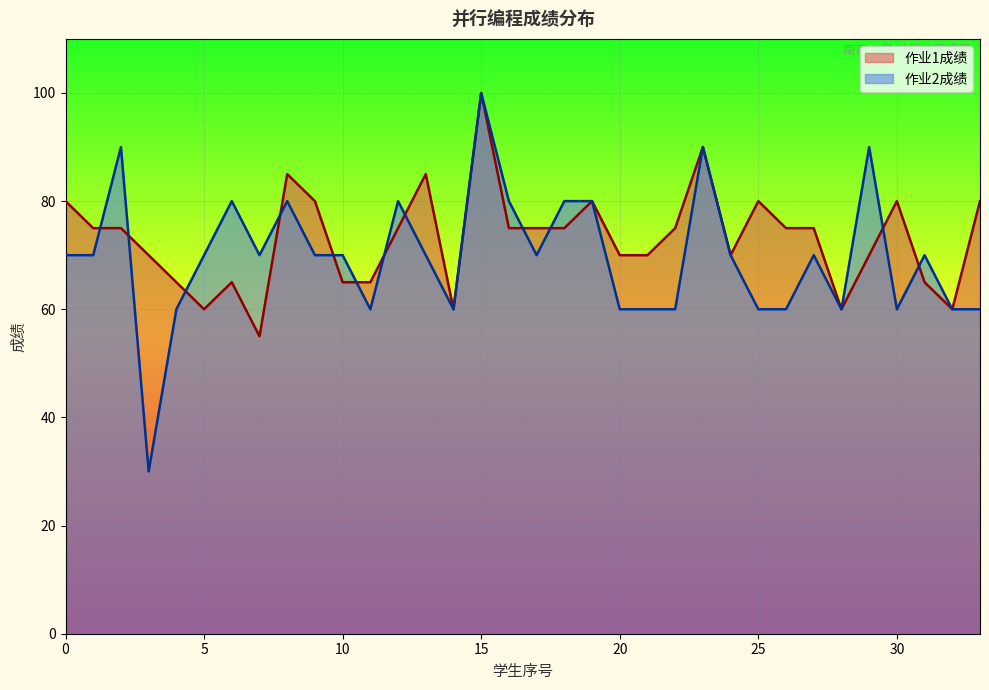

How many interior local peaks does the 作业1成绩 series have?

8